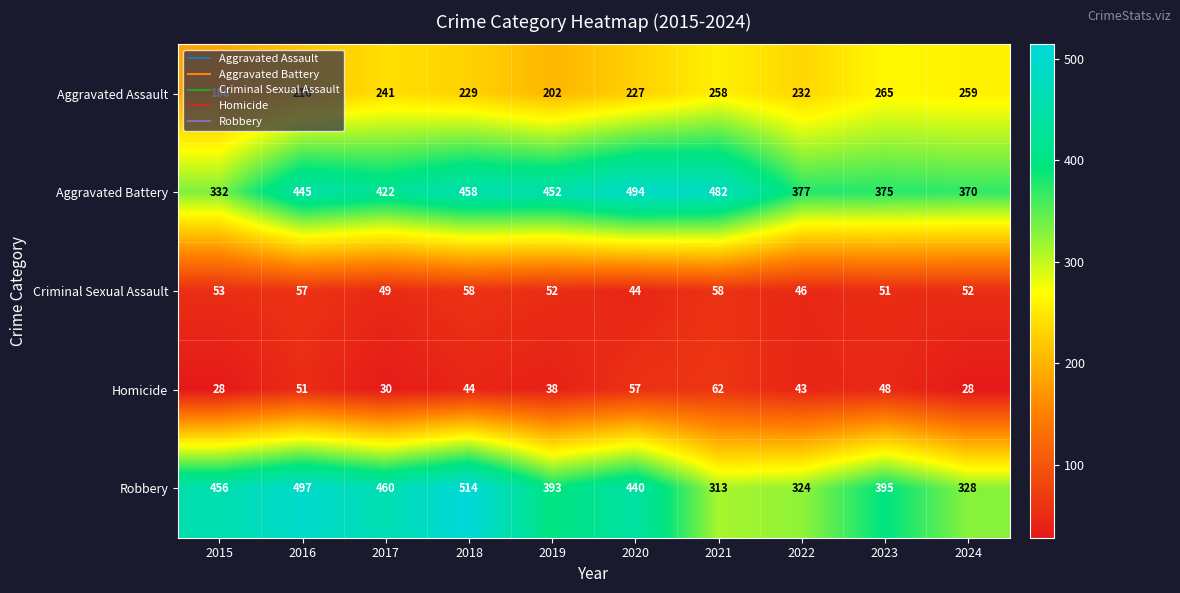

List the labels in order of Aggravated Battery value, largest first.

2020, 2021, 2018, 2019, 2016, 2017, 2022, 2023, 2024, 2015